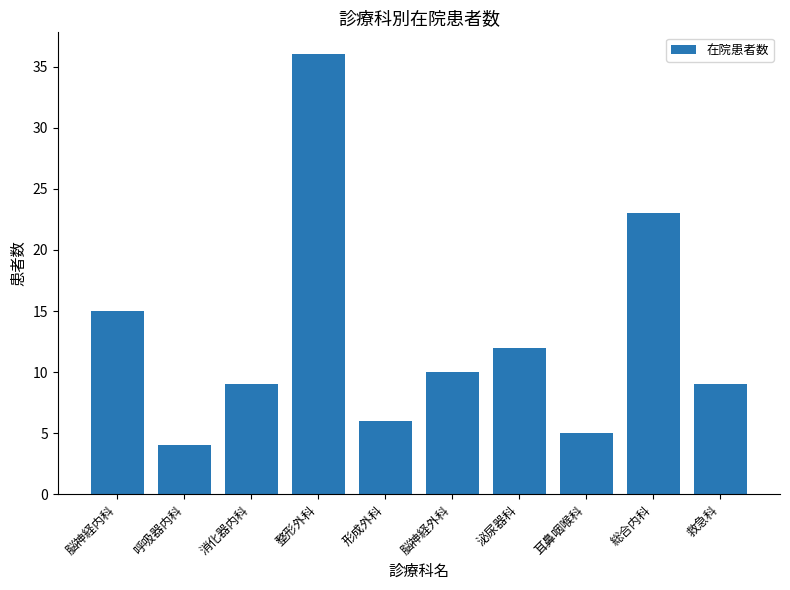

Where is the data nearest to the value 20?

総合内科